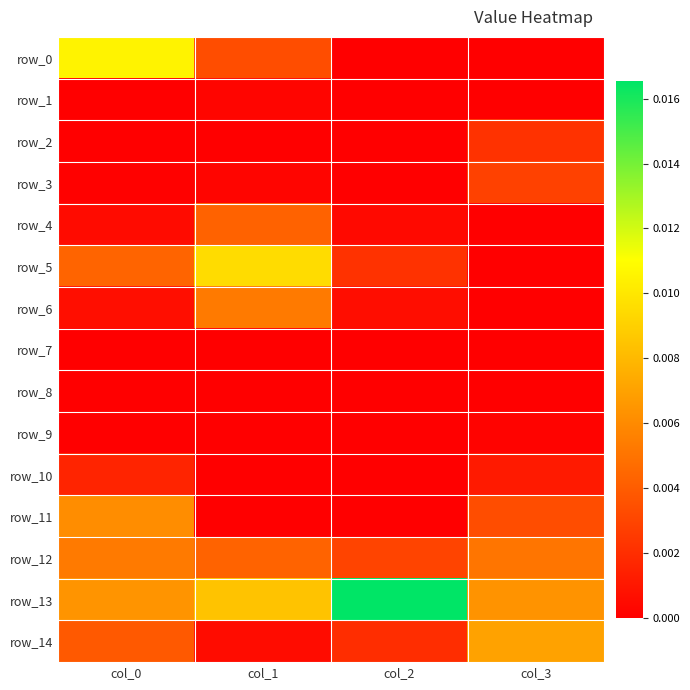

Rank the series by their maximum value, from lowest to highest.

row_8, row_7, row_9, row_1, row_10, row_2, row_3, row_4, row_12, row_6, row_11, row_14, row_5, row_0, row_13